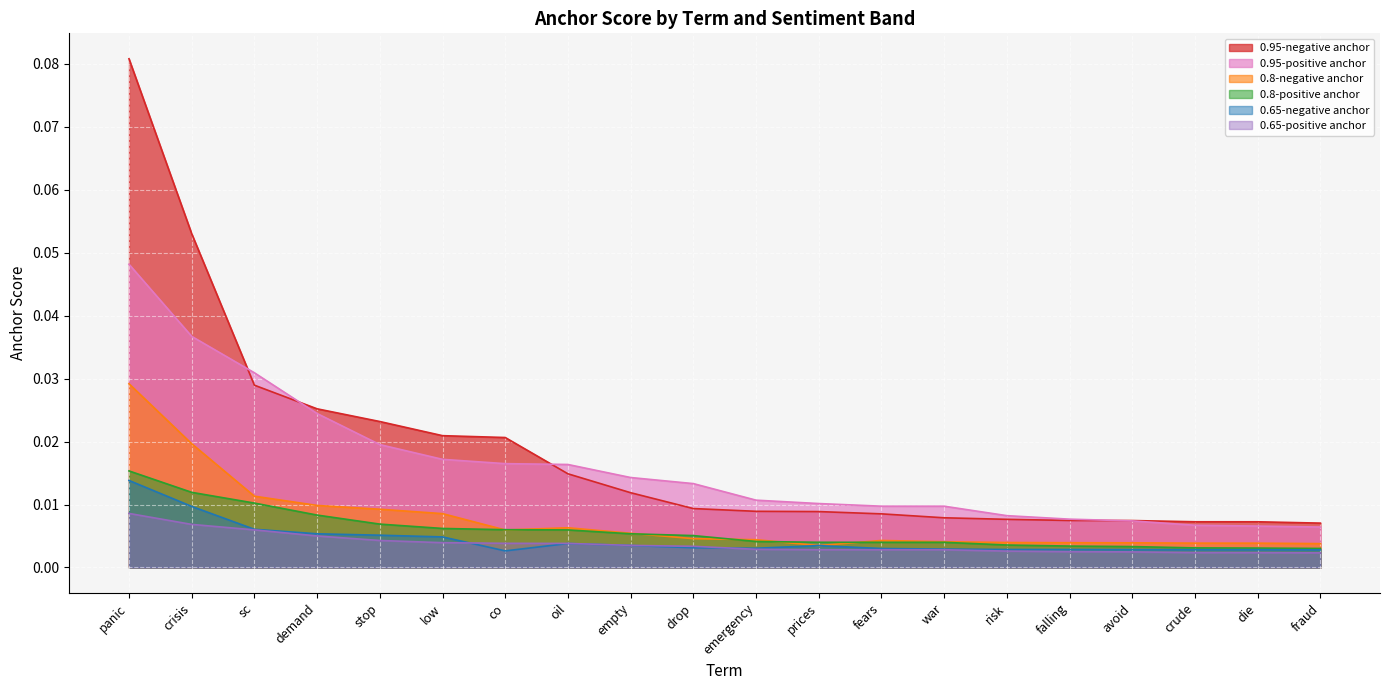

Which series has the largest total across all categories?

0.95-negative anchor